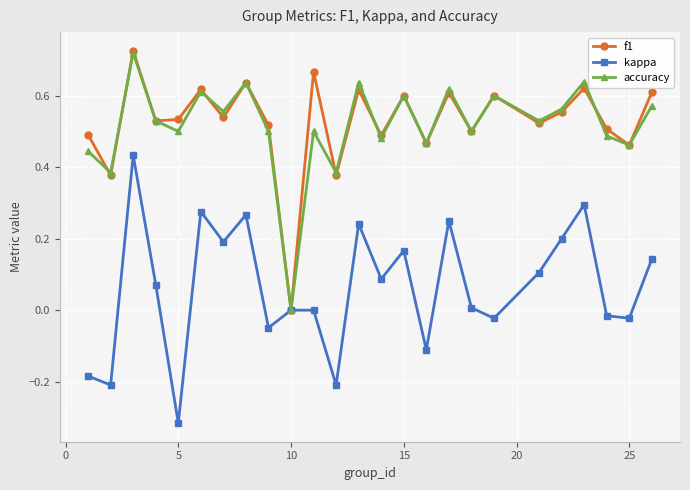

In f1, how many points are higher than both neighbors (excluding endpoints)?

9